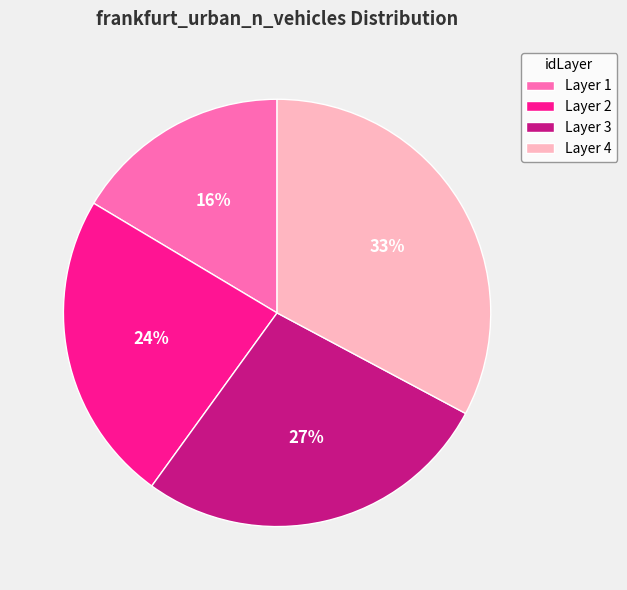

To the nearest percent, what is the difference between the Layer 2 and Layer 4 slice percentages?

9%